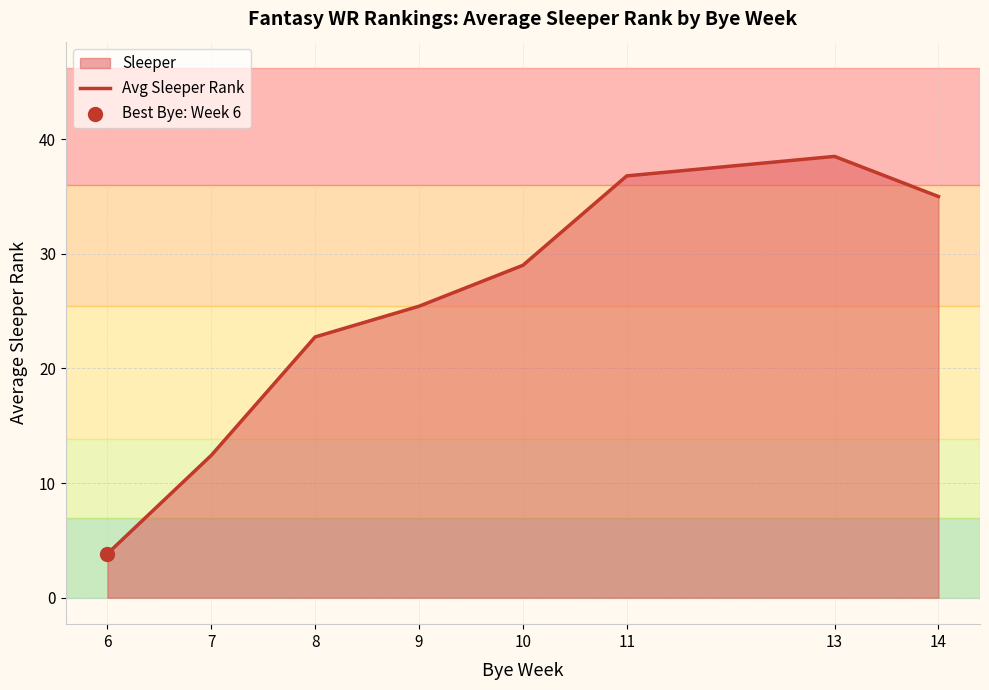

Between 6 and 8, which is larger?

8